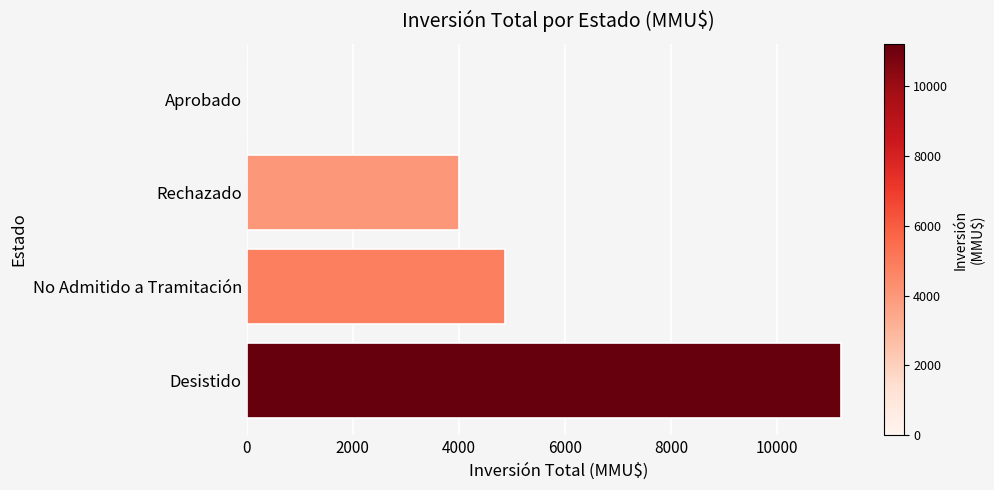

How many categories are shown in the chart?

4